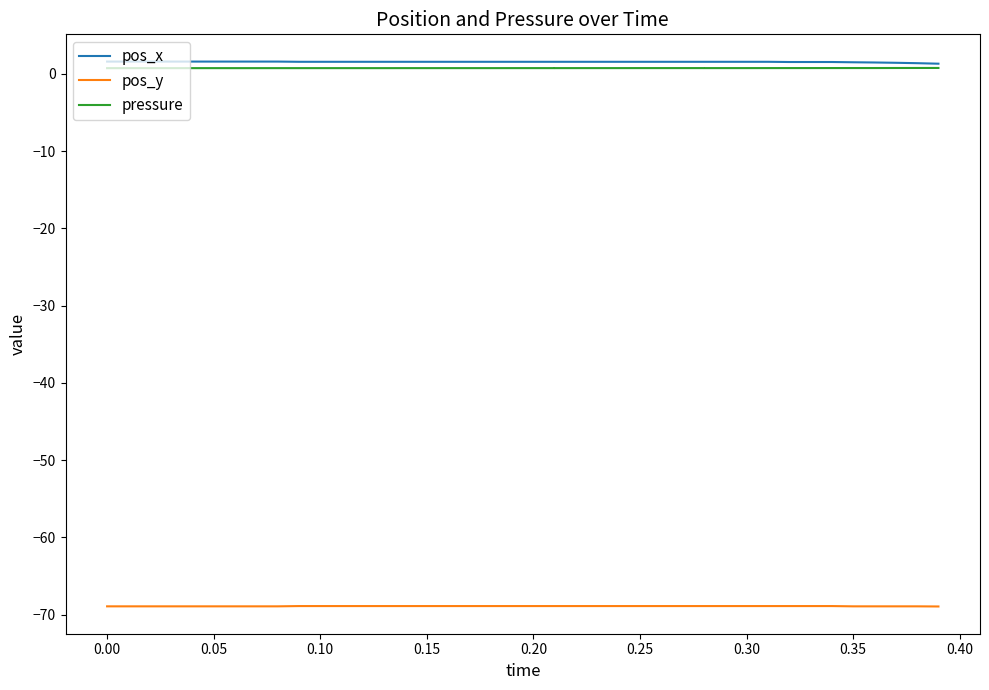

Count the pressure values in the range 0 to 1.

40